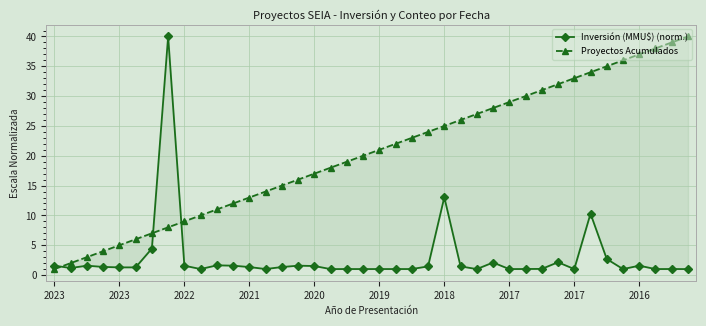

Reading left to right, what are all the values shown in this chart?

Inversión (MMU$) (norm.): 1.6	1.2	1.6	1.4	1.3	1.3	4.4	40.0	1.6	1.0	1.6	1.6	1.3	1.0	1.3	1.6	1.5	1.0	1.0	1.0	1.0	1.0	1.0	1.5	13.0	1.5	1.0	2.1	1.0	1.0	1.0	2.1	1.0	10.3	2.7	1.0	1.6	1.0	1.0	1.0
Proyectos Acumulados: 1.0	2.0	3.0	4.0	5.0	6.0	7.0	8.0	9.0	10.0	11.0	12.0	13.0	14.0	15.0	16.0	17.0	18.0	19.0	20.0	21.0	22.0	23.0	24.0	25.0	26.0	27.0	28.0	29.0	30.0	31.0	32.0	33.0	34.0	35.0	36.0	37.0	38.0	39.0	40.0